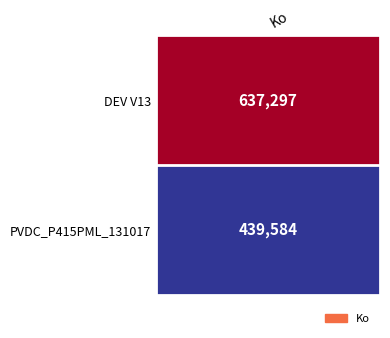

What is the maximum value shown in the chart?

637297